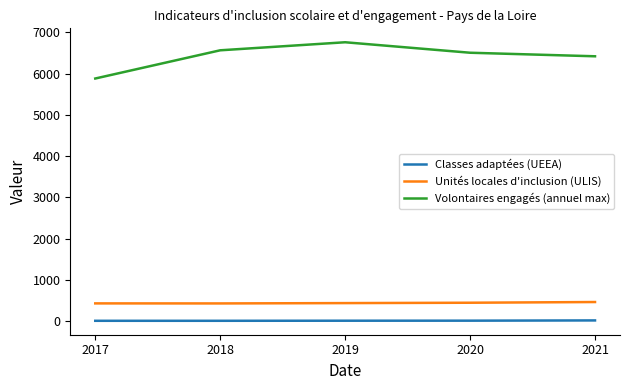

True or false: Unités locales d'inclusion (ULIS) and Volontaires engagés (annuel max) cross at least once.

False